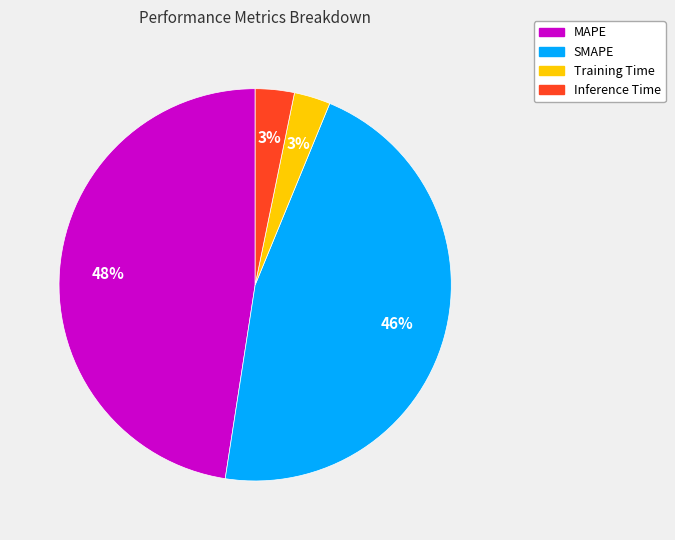

Combined, do MAPE and SMAPE account for over 50%?

Yes